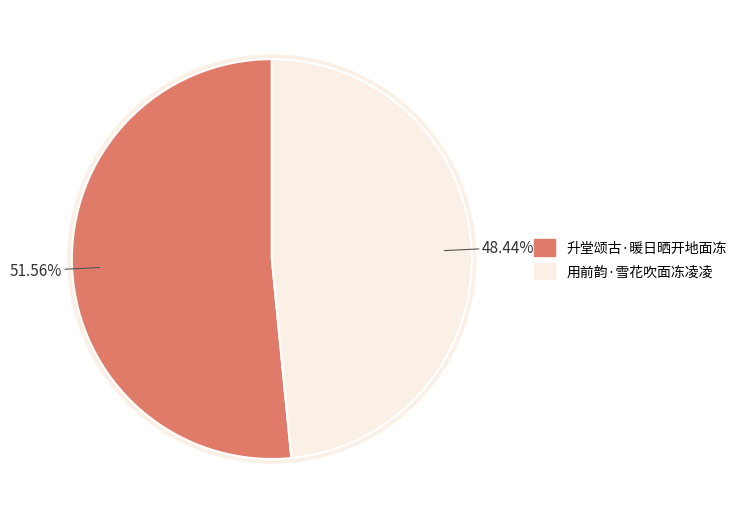

Count the number of slices in the pie.

2